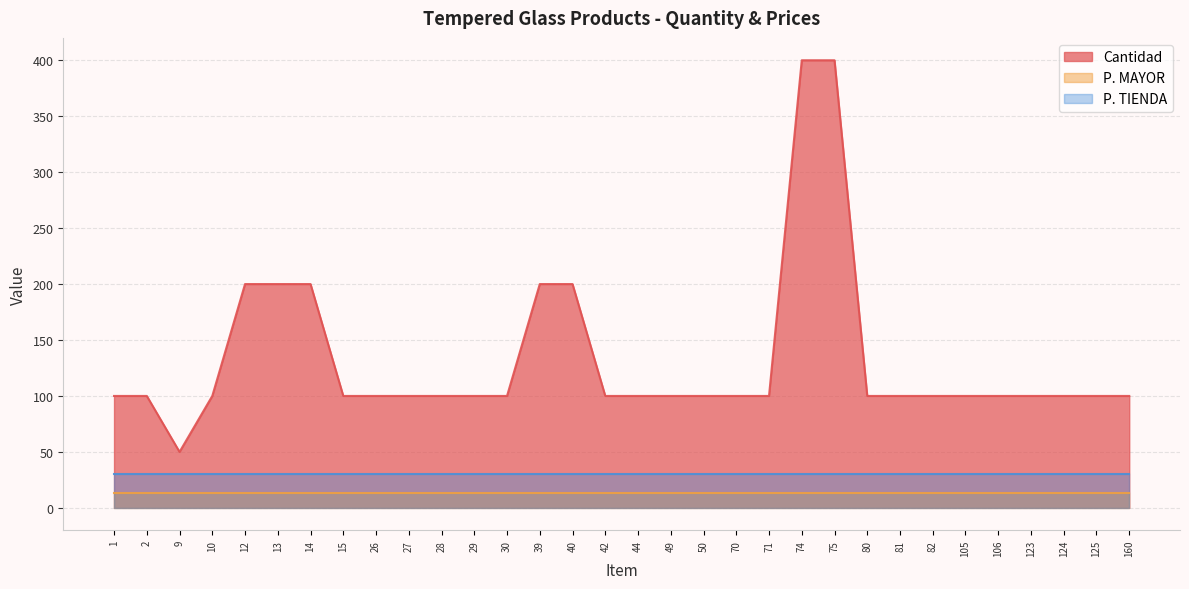

Between 49 and 50, which series saw the biggest shift?

Cantidad